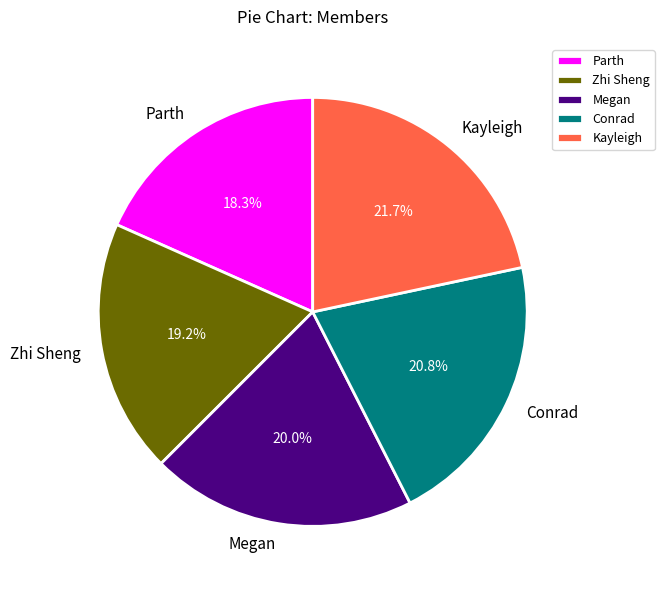

To the nearest percent, what percentage of the pie is Kayleigh?

22%